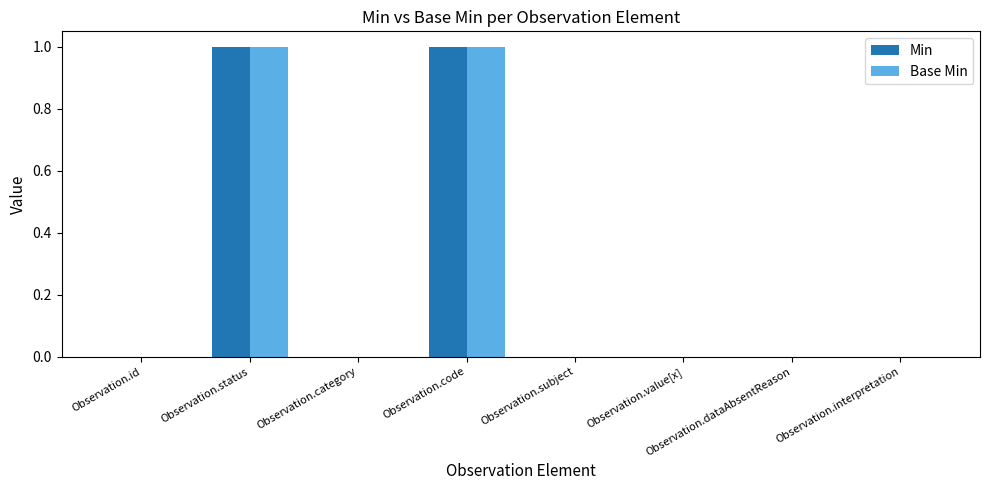

The Base Min series shows 1 at Observation.subject. True or false?

False